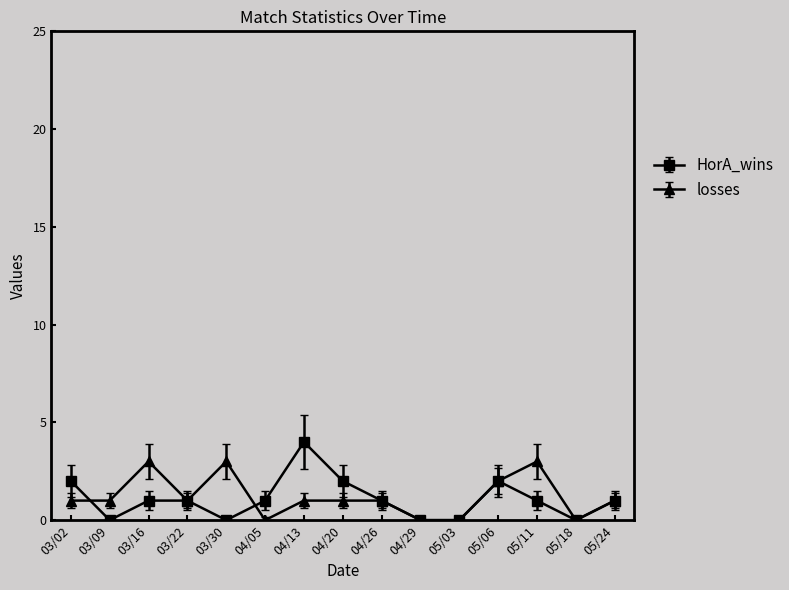

What is the highest value of the HorA_wins series?

4